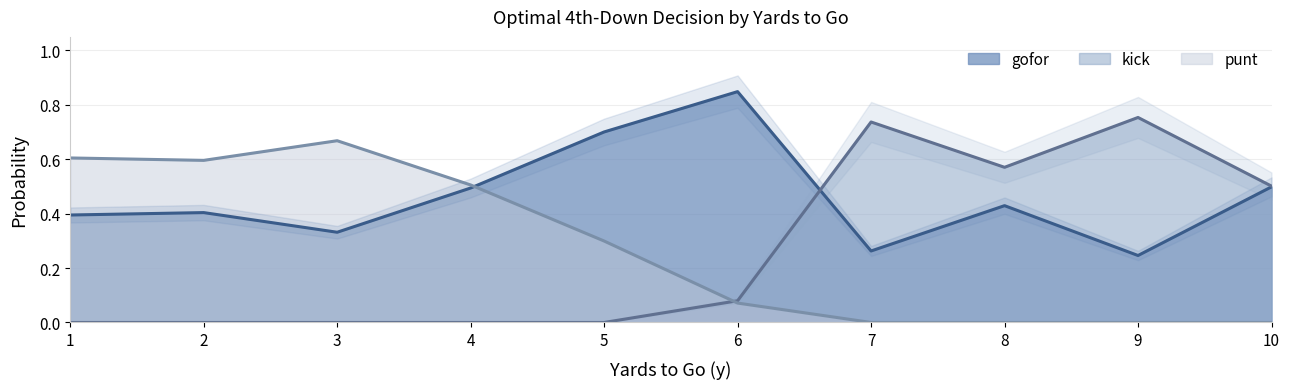

The kick series shows -0.5 at 5. True or false?

False